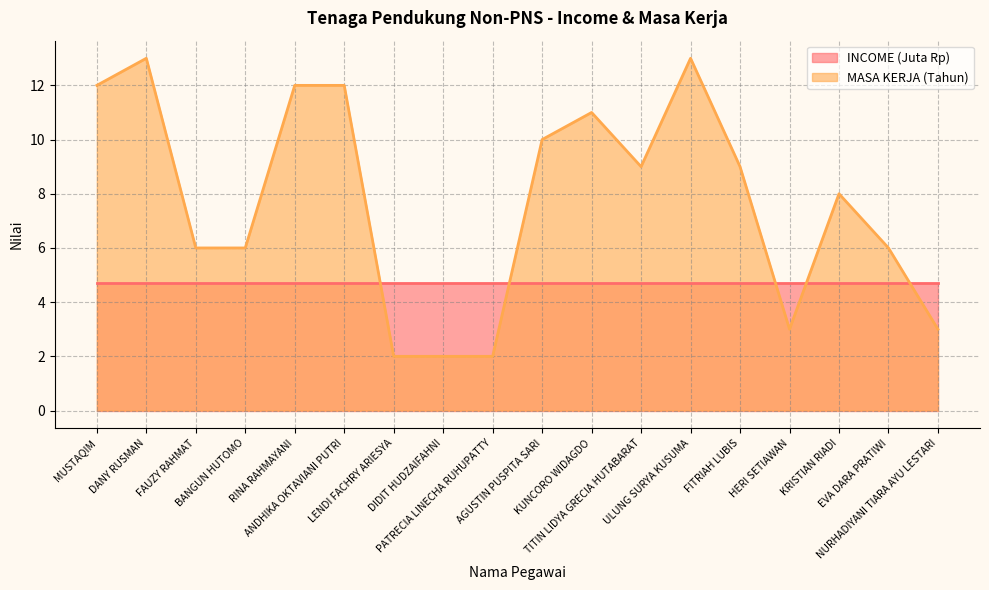

The chart shows a value of 6 at FITRIAH LUBIS. True or false?

False